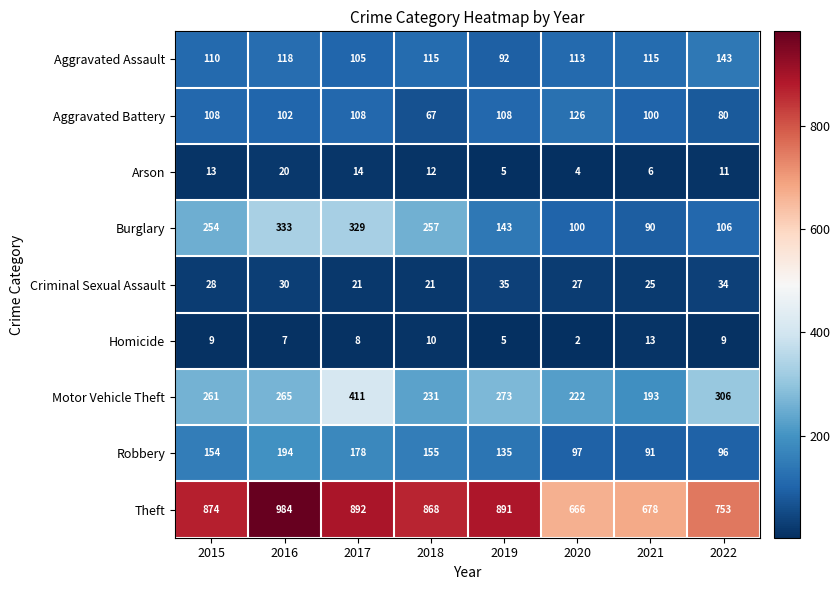

How many categories are shown in the chart?

8